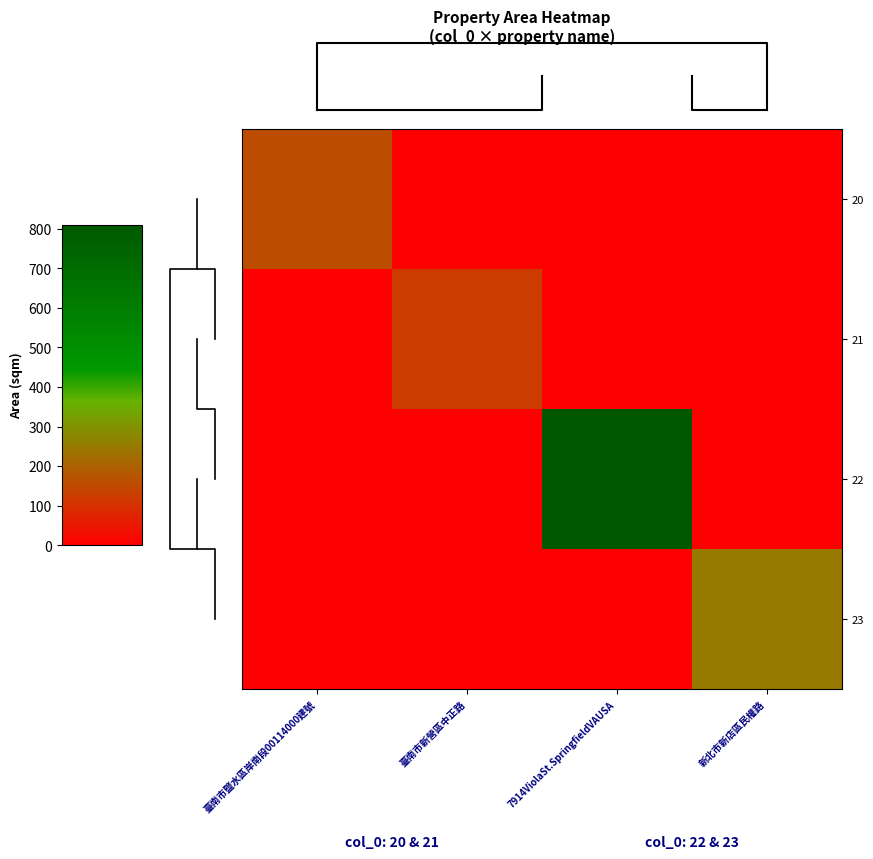

Rank the series by their maximum value, from highest to lowest.

22, 23, 20, 21